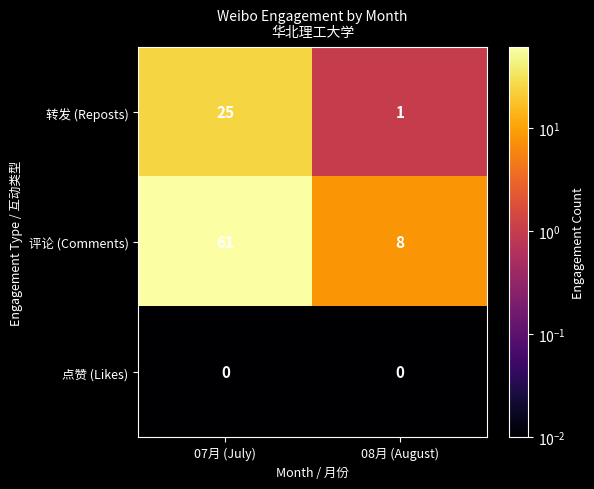

What is the difference between the highest and lowest values at 07月 (July)?

61